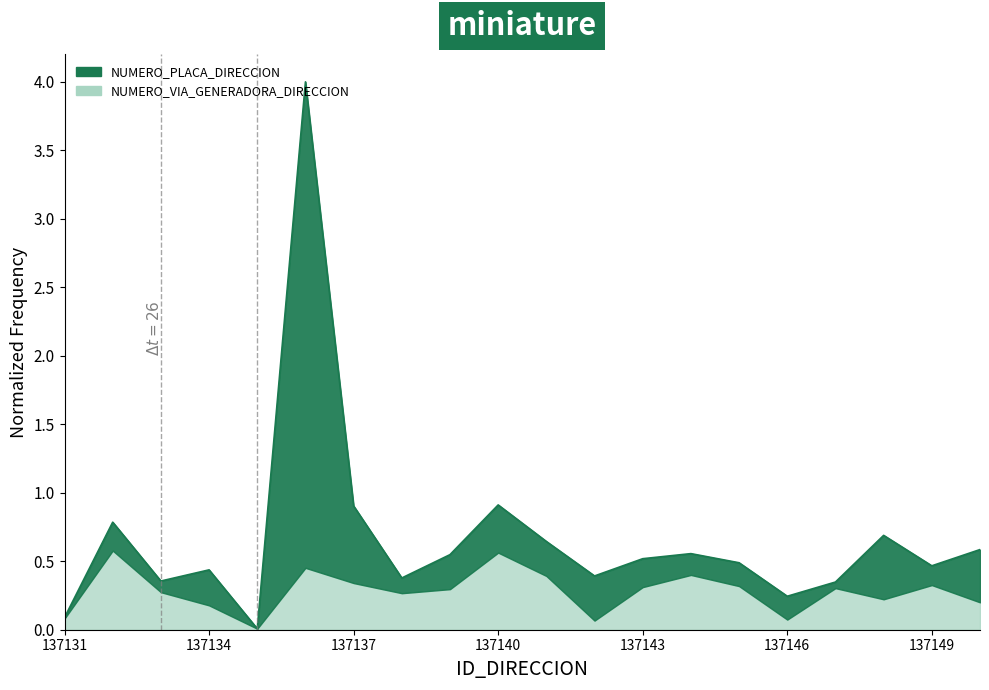

List the labels in order of value, smallest first.

137135, 137131, 137146, 137147, 137133, 137138, 137142, 137134, 137149, 137145, 137143, 137139, 137144, 137150, 137141, 137148, 137132, 137137, 137140, 137136